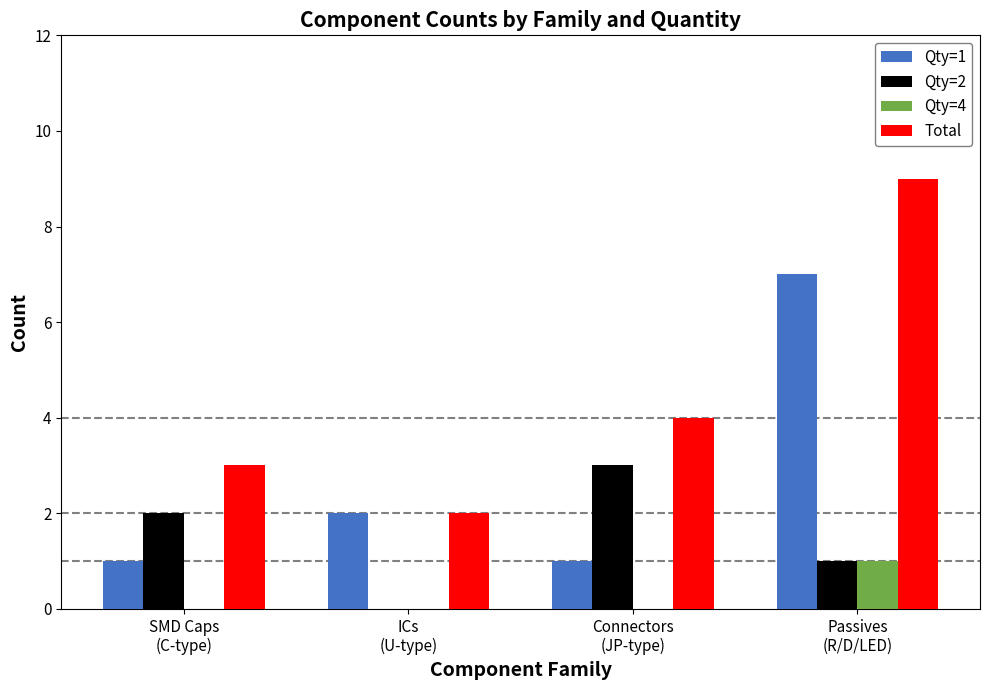

What are all the series names shown in the legend?

Qty=1, Qty=2, Qty=4, Total